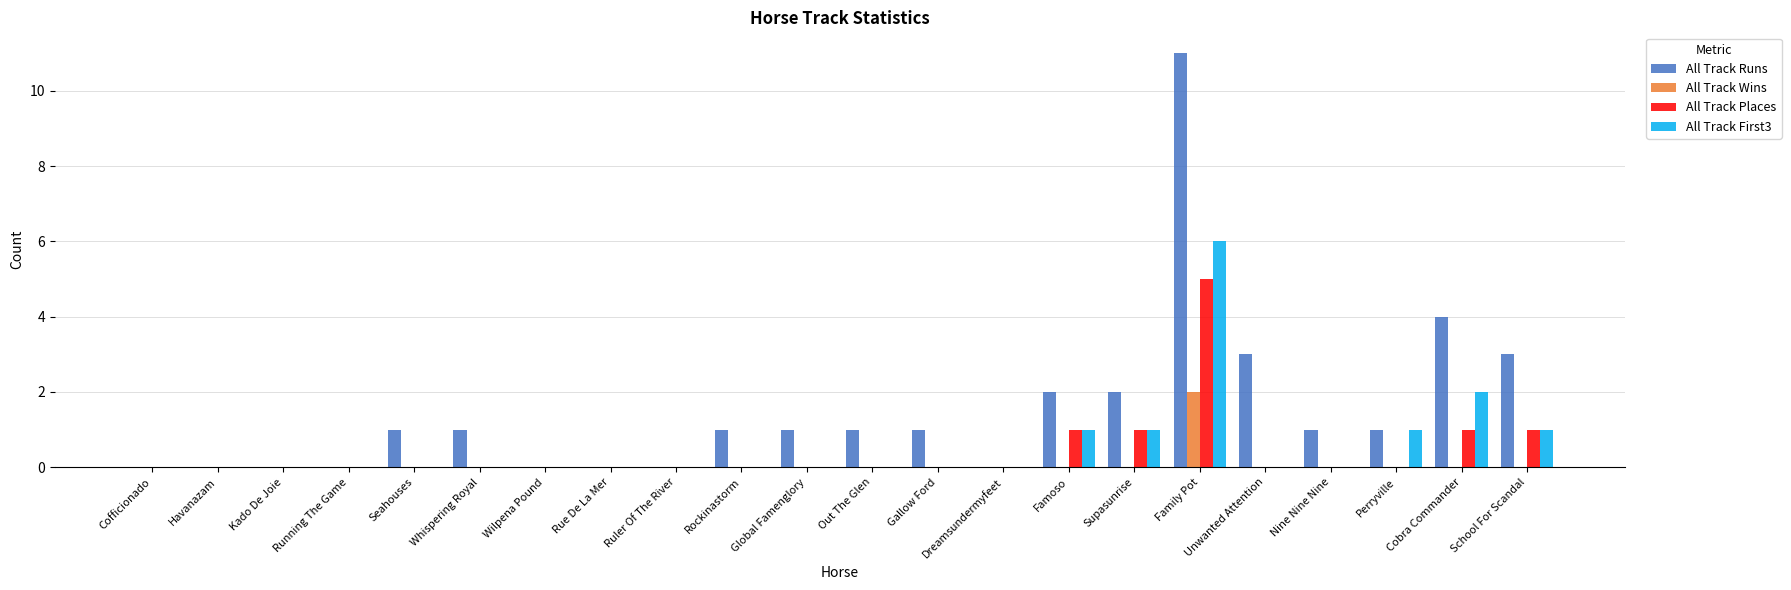

Reading right to left, what are all the values shown in this chart?

All Track Runs: School For Scandal=3	Cobra Commander=4	Perryville=1	Nine Nine Nine=1	Unwanted Attention=3	Family Pot=11	Supasunrise=2	Famoso=2	Dreamsundermyfeet=0	Gallow Ford=1	Out The Glen=1	Global Famenglory=1	Rockinastorm=1	Ruler Of The River=0	Rue De La Mer=0	Wilpena Pound=0	Whispering Royal=1	Seahouses=1	Running The Game=0	Kado De Joie=0	Havanazam=0	Cofficionado=0
All Track Wins: School For Scandal=0	Cobra Commander=0	Perryville=0	Nine Nine Nine=0	Unwanted Attention=0	Family Pot=2	Supasunrise=0	Famoso=0	Dreamsundermyfeet=0	Gallow Ford=0	Out The Glen=0	Global Famenglory=0	Rockinastorm=0	Ruler Of The River=0	Rue De La Mer=0	Wilpena Pound=0	Whispering Royal=0	Seahouses=0	Running The Game=0	Kado De Joie=0	Havanazam=0	Cofficionado=0
All Track Places: School For Scandal=1	Cobra Commander=1	Perryville=0	Nine Nine Nine=0	Unwanted Attention=0	Family Pot=5	Supasunrise=1	Famoso=1	Dreamsundermyfeet=0	Gallow Ford=0	Out The Glen=0	Global Famenglory=0	Rockinastorm=0	Ruler Of The River=0	Rue De La Mer=0	Wilpena Pound=0	Whispering Royal=0	Seahouses=0	Running The Game=0	Kado De Joie=0	Havanazam=0	Cofficionado=0
All Track First3: School For Scandal=1	Cobra Commander=2	Perryville=1	Nine Nine Nine=0	Unwanted Attention=0	Family Pot=6	Supasunrise=1	Famoso=1	Dreamsundermyfeet=0	Gallow Ford=0	Out The Glen=0	Global Famenglory=0	Rockinastorm=0	Ruler Of The River=0	Rue De La Mer=0	Wilpena Pound=0	Whispering Royal=0	Seahouses=0	Running The Game=0	Kado De Joie=0	Havanazam=0	Cofficionado=0